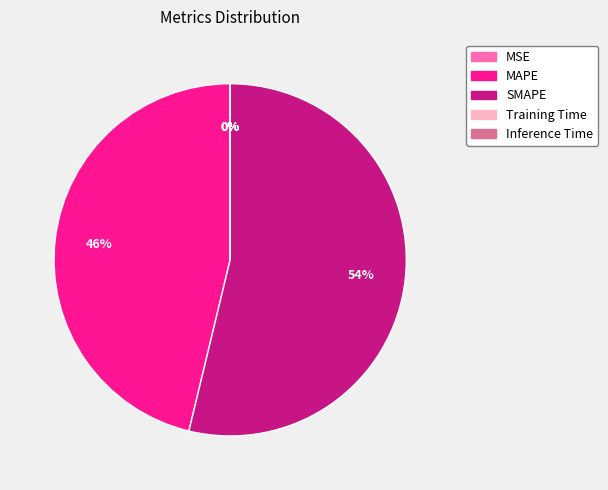

The Inference Time slice represents 0% of the pie. True or false?

True